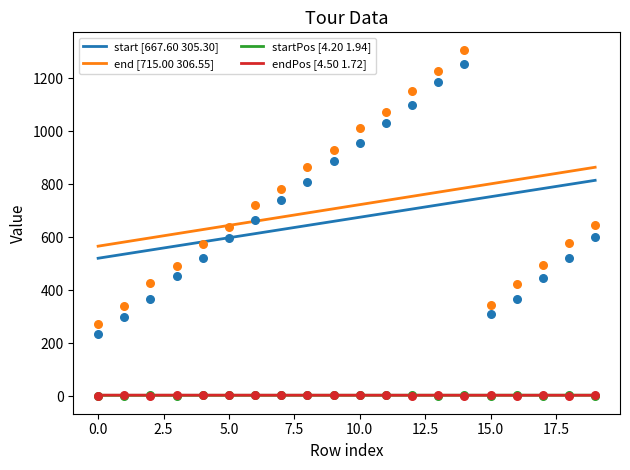

Which series has the largest total across all categories?

end